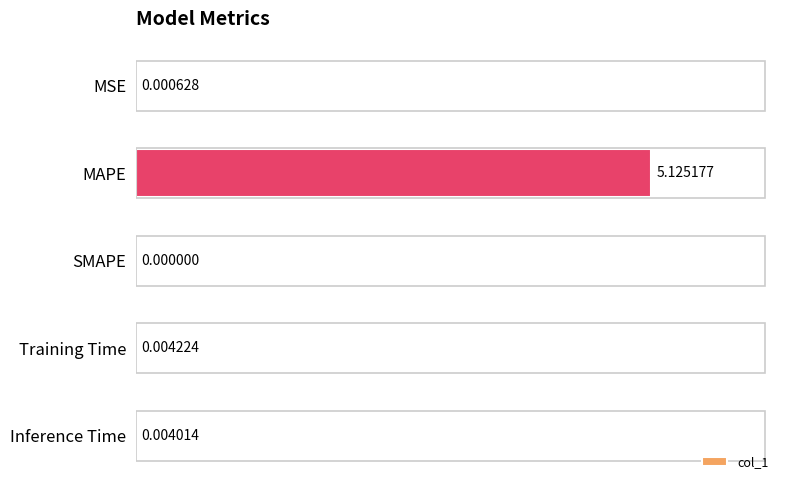

How many values exceed 0?

4